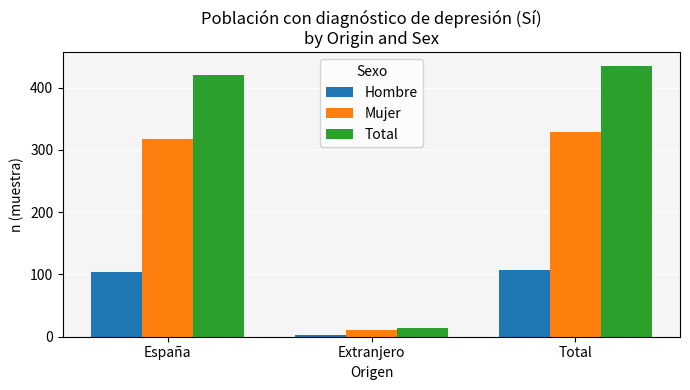

At which label is Mujer closest to 169?

España